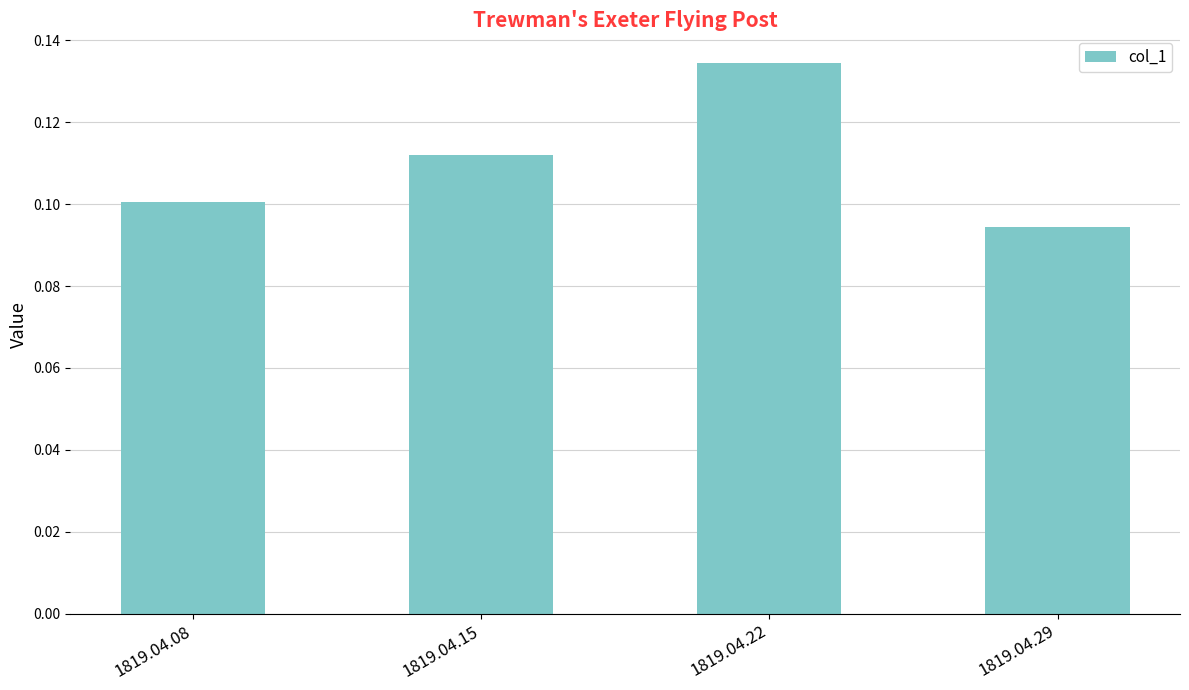

The value at 1819.04.29 is 0.2. True or false?

False